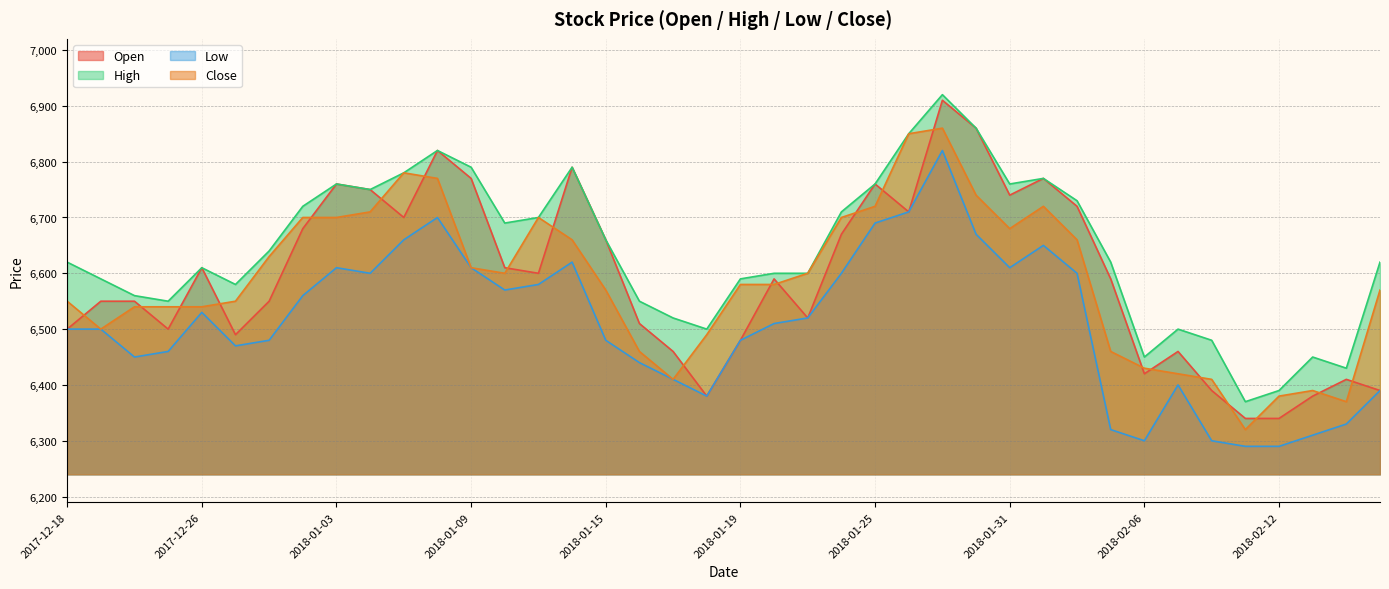

What is the sum of the Close values at 2018-01-04 and 2018-01-24?

13410